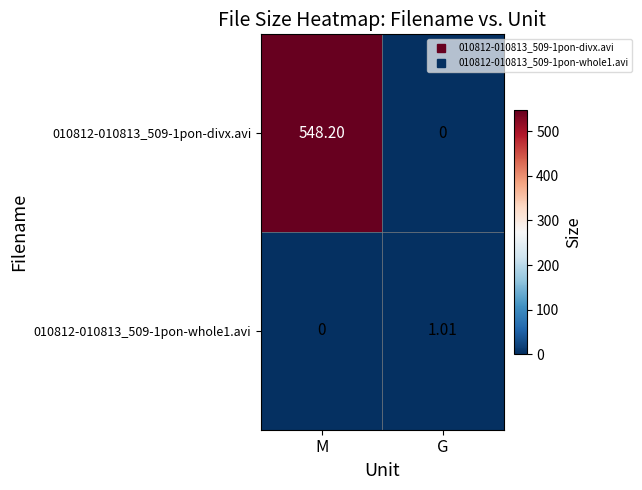

At which label is 010812-010813_509-1pon-divx.avi closest to 274?

G